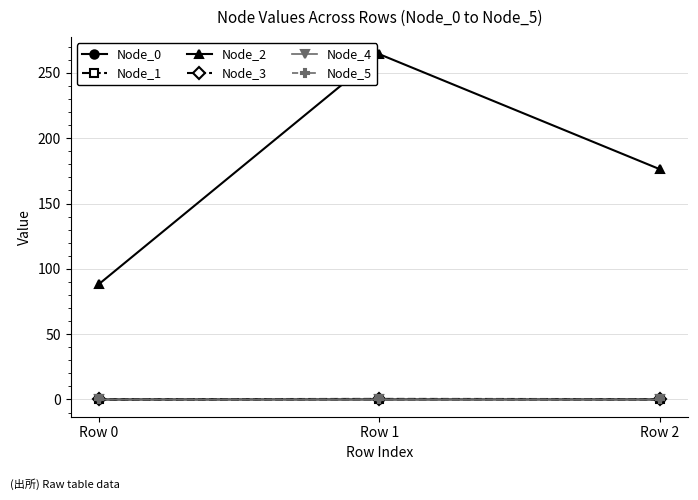

Is the value of Node_5 at Row 0 greater than the value of Node_2 at Row 1?

No